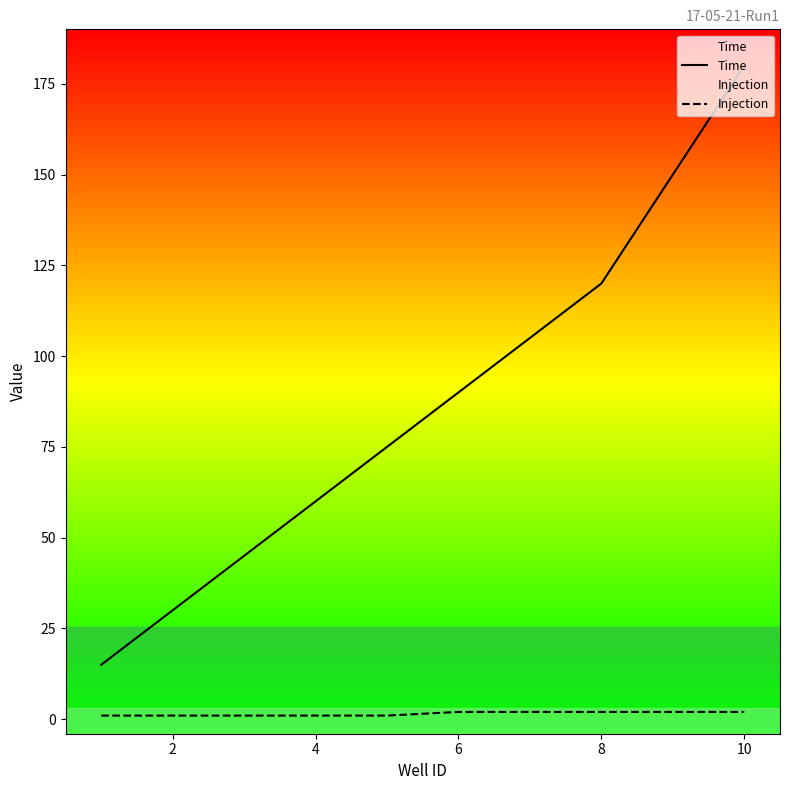

What is the total value across all series at 8?

122